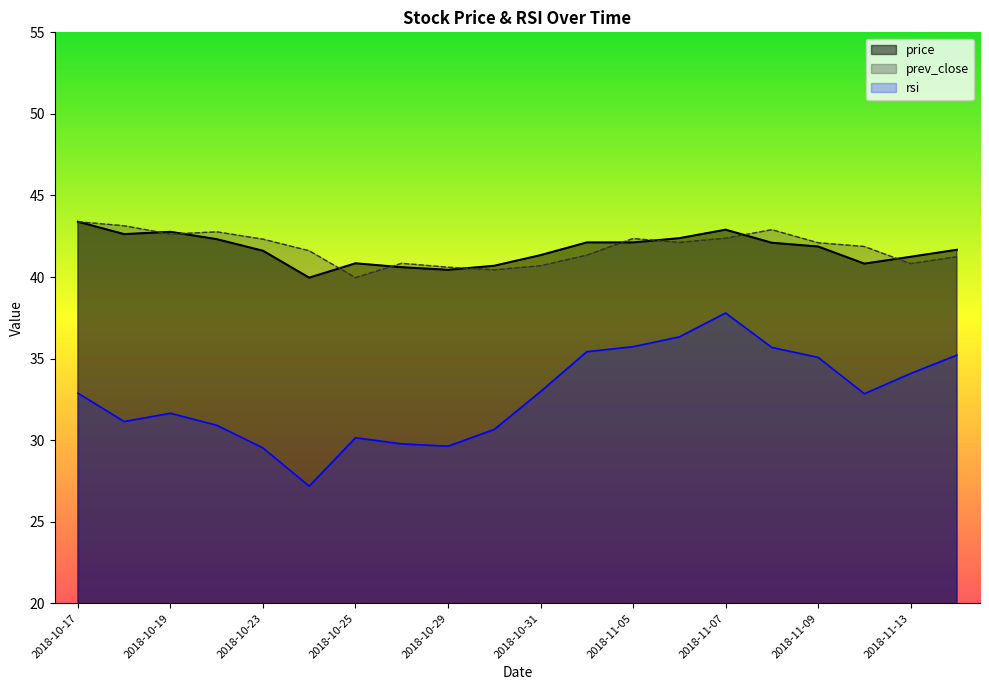

How many values in the rsi series are below 32?

9